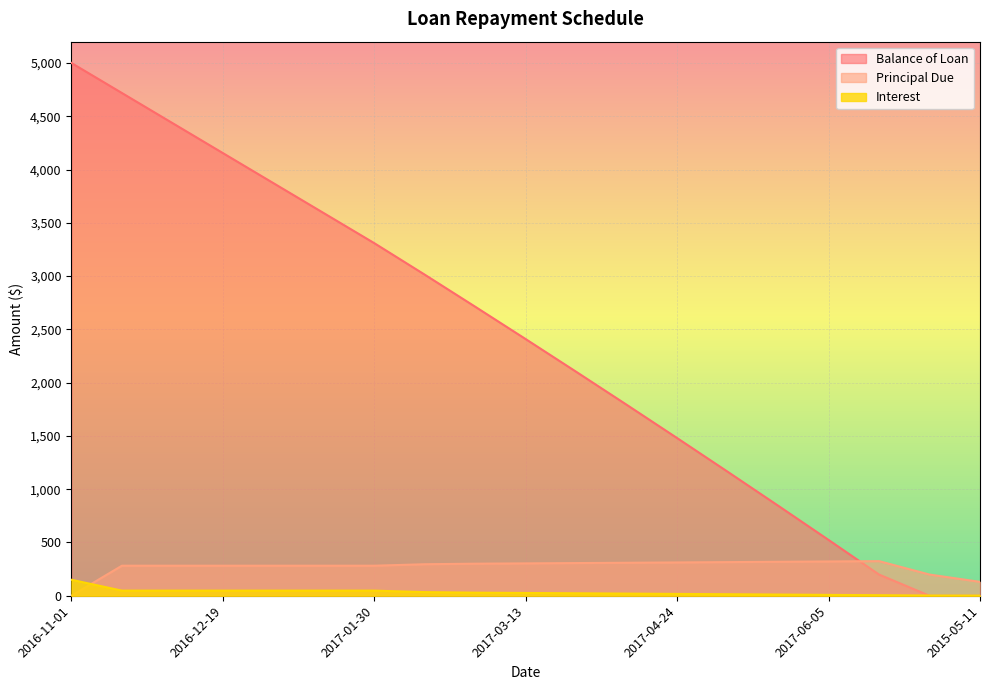

True or false: Principal Due has more than 1 interior local peaks.

False